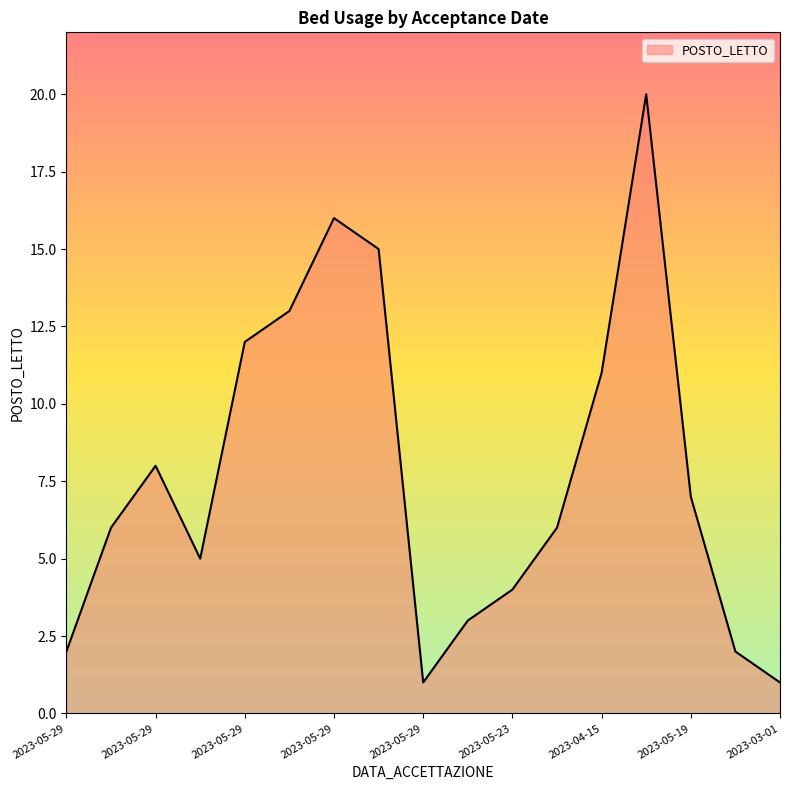

What is the greatest value displayed?

20